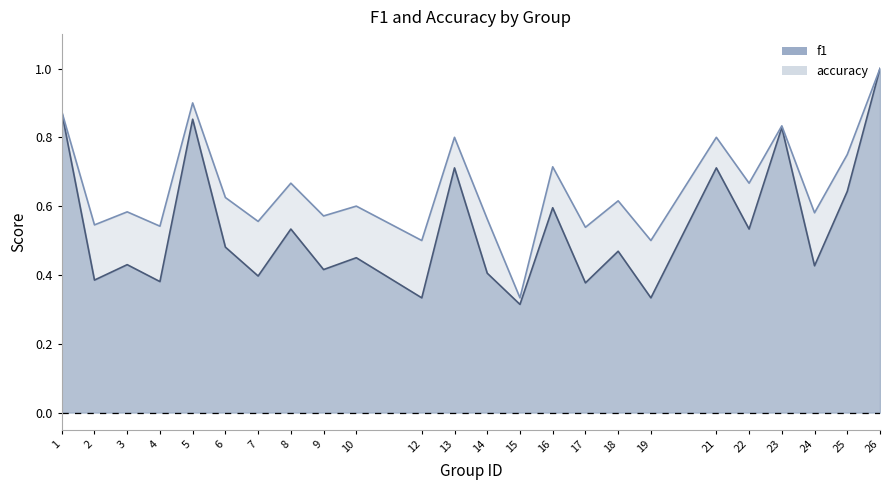

At which label is f1 closest to 0?

15